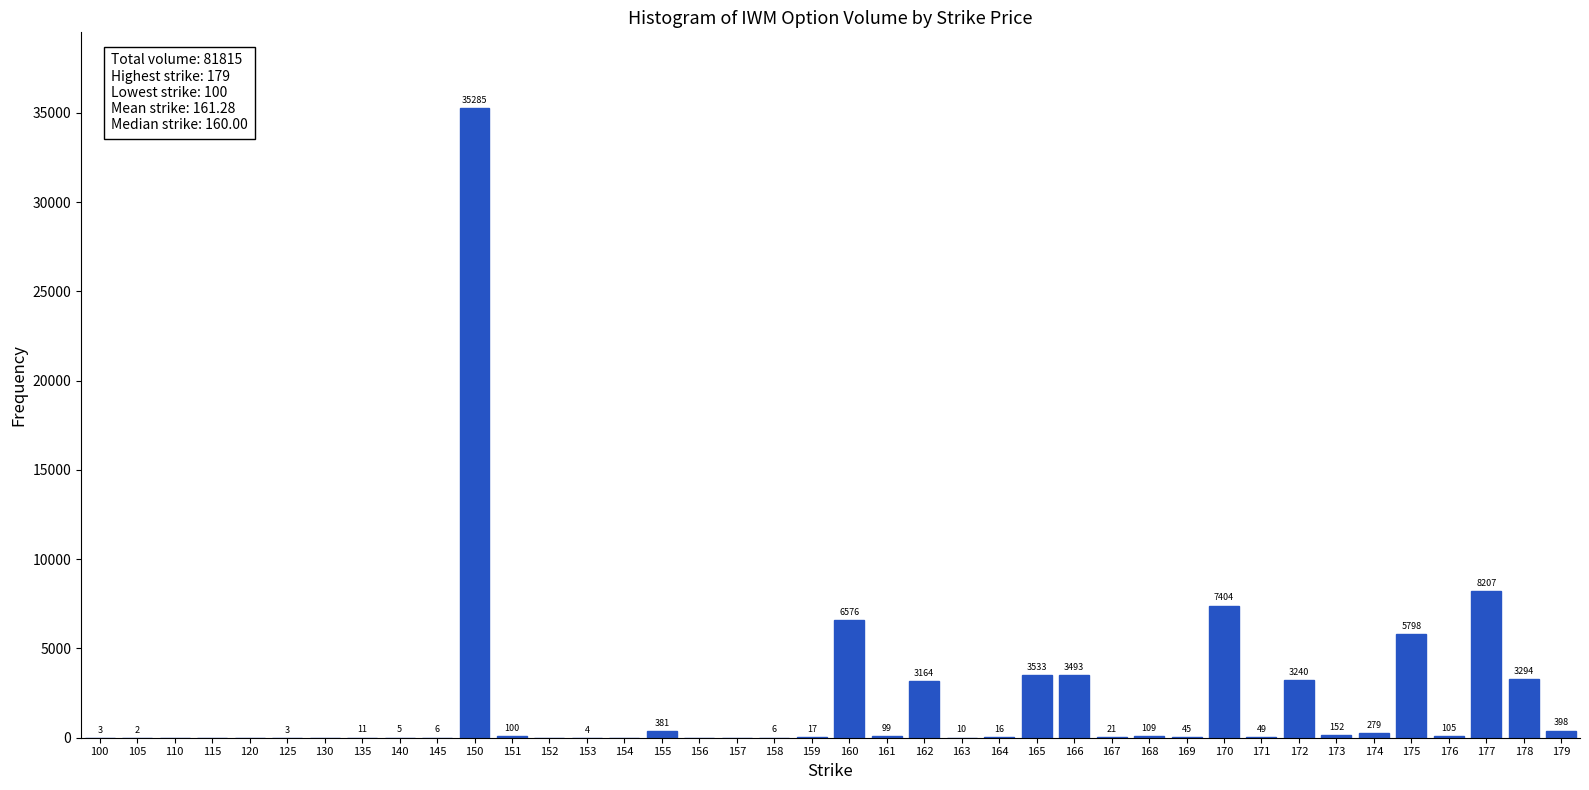

Reading left to right, list all the values displayed in this chart.

100=3	105=2	110=0	115=0	120=0	125=3	130=0	135=11	140=5	145=6	150=35285	151=100	152=0	153=4	154=0	155=381	156=0	157=0	158=6	159=17	160=6576	161=99	162=3164	163=10	164=16	165=3533	166=3493	167=21	168=109	169=45	170=7404	171=49	172=3240	173=152	174=279	175=5798	176=105	177=8207	178=3294	179=398